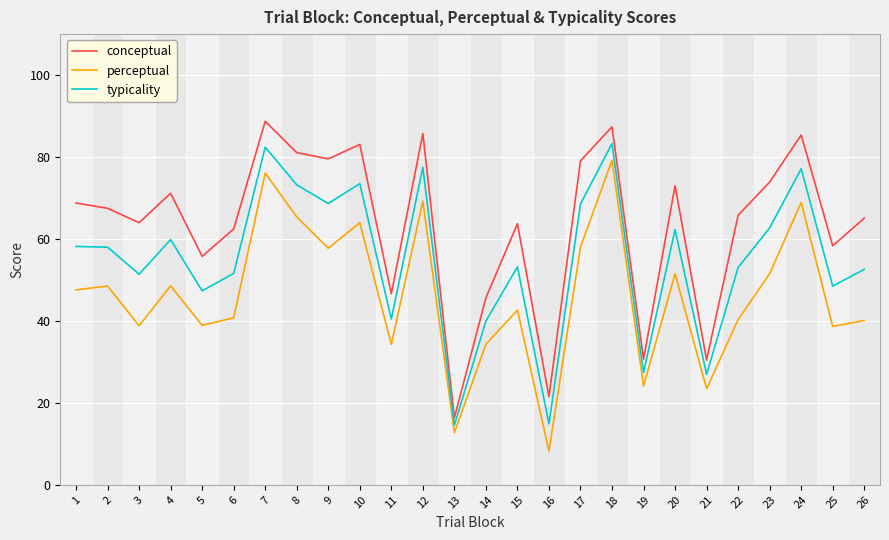

What is the lowest value of the perceptual series?

8.2